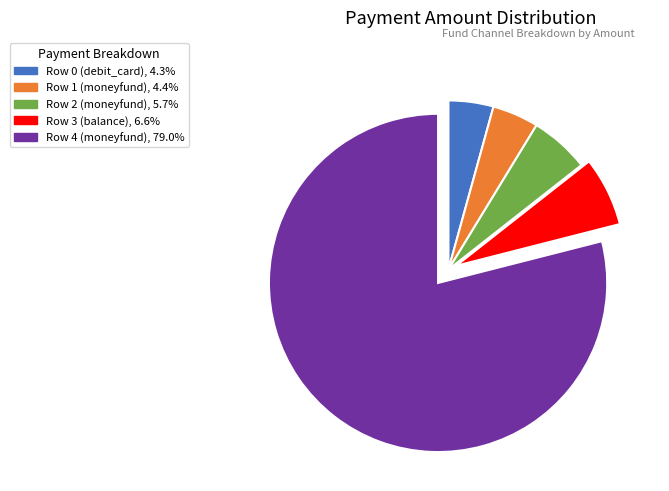

Combined, do Row 3 (balance) and Row 1 (moneyfund) account for over 50%?

No